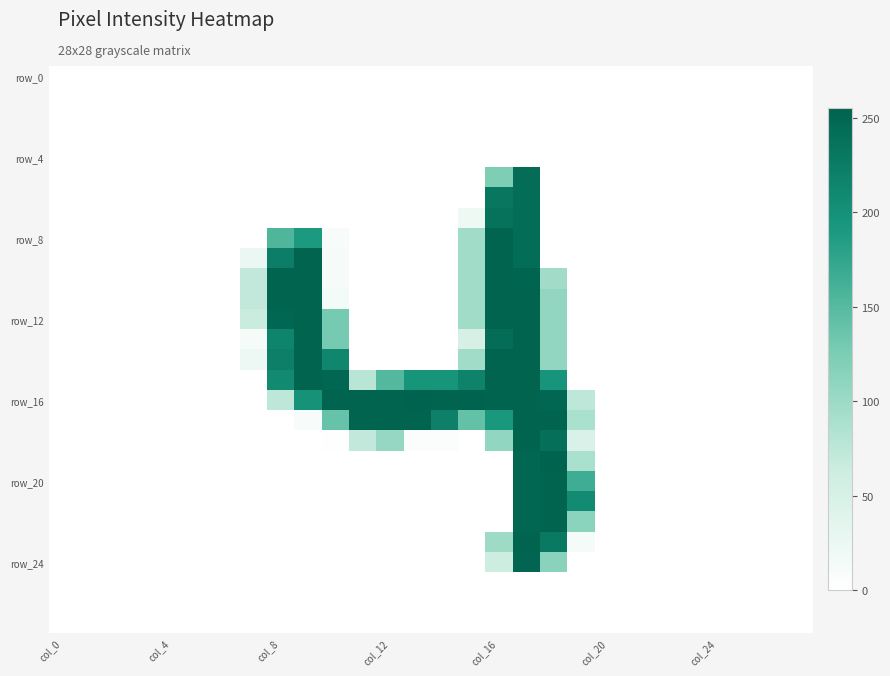

What is the greatest value displayed?

255